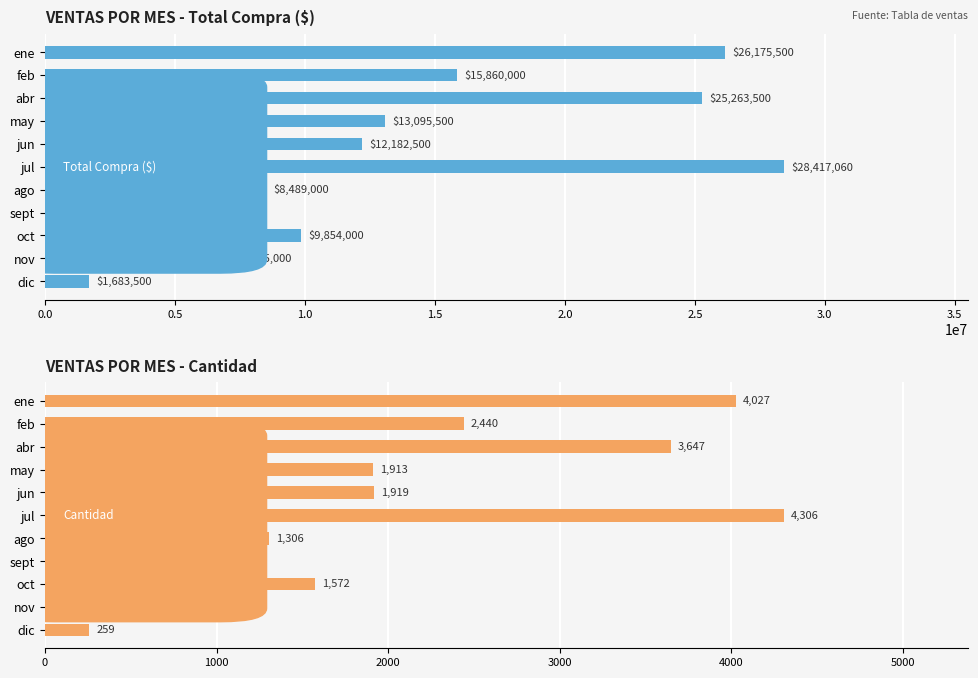

Which series has the widest spread of values?

Suma de Total Compra ($)